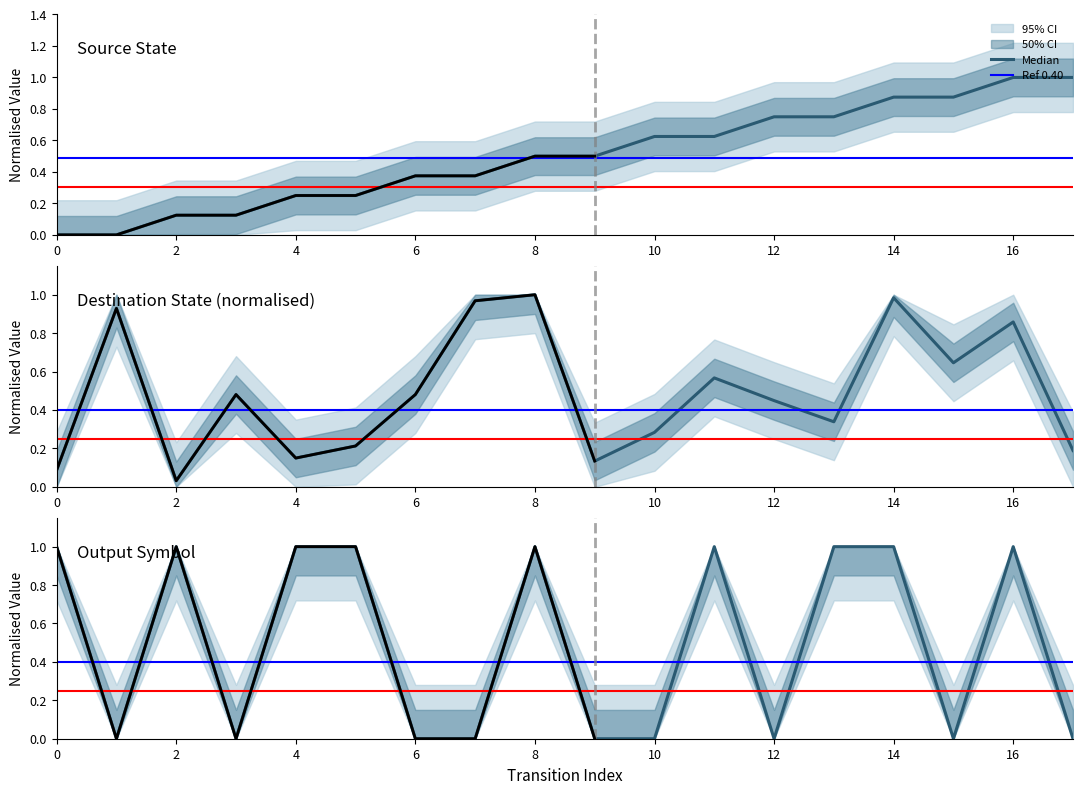

True or false: source_state has more than 1 interior local peaks.

False